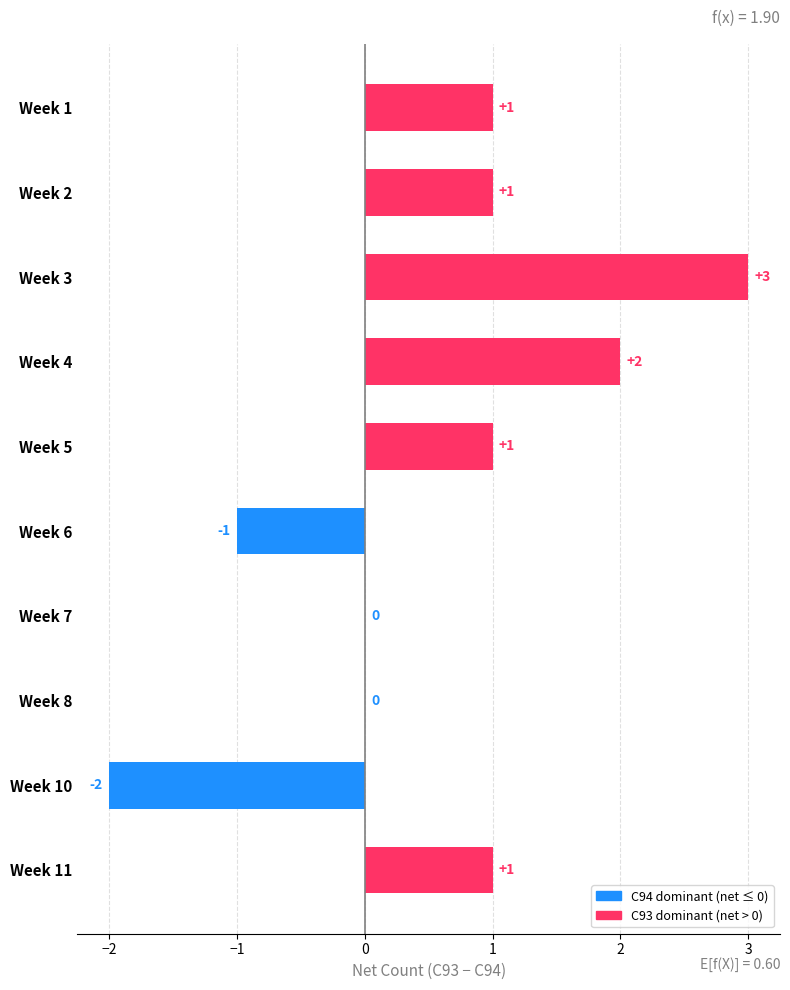

Between Week 4 and Week 8, which is larger?

Week 4